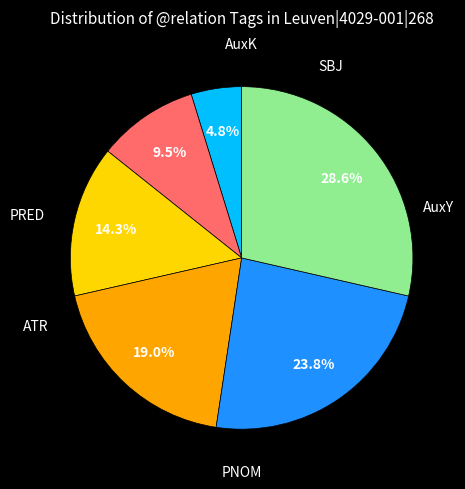

Does any single category account for the majority?

No